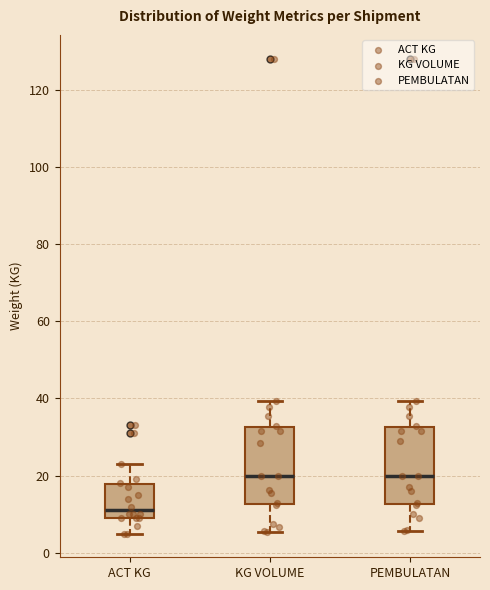

Reading left to right, transcribe this box plot: for each box, give where its median line is, the range the box spans, and where its two whiskers end, as read against the y-axis. The values are not printed on the chart, so give them approximately, as read against the axis.

ACT KG: median 12, box 10 to 18, whiskers 6 to 24
KG VOLUME: median 20, box 12 to 32, whiskers 6 to 40
PEMBULATAN: median 20, box 12 to 32, whiskers 6 to 40